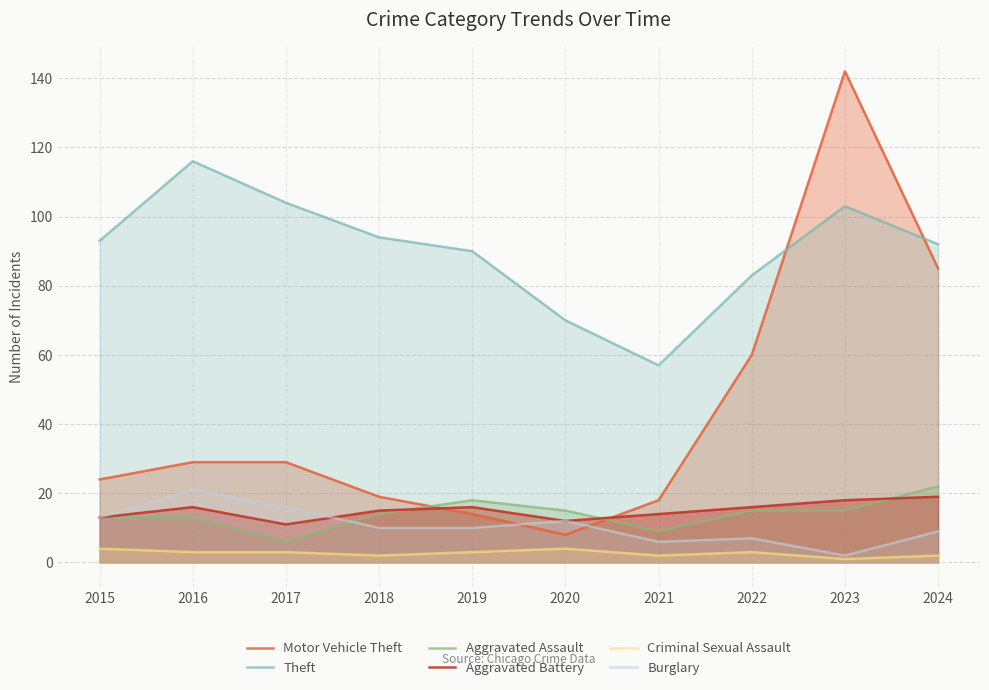

What is the difference between the maximum and minimum values in the Aggravated Battery series?

8